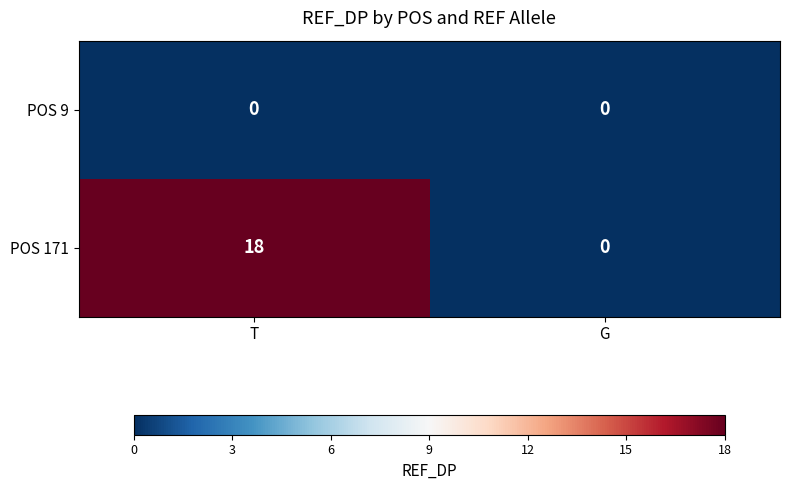

Which label corresponds to the largest value in the chart?

T